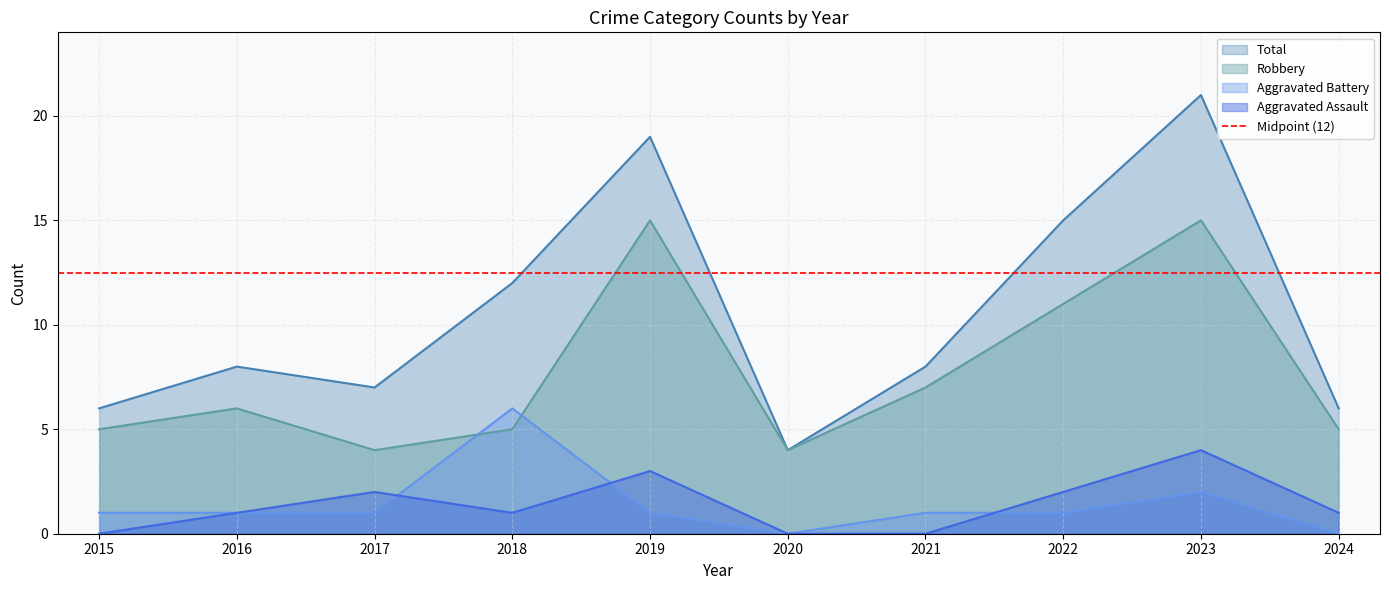

How many categories are shown in the chart?

10